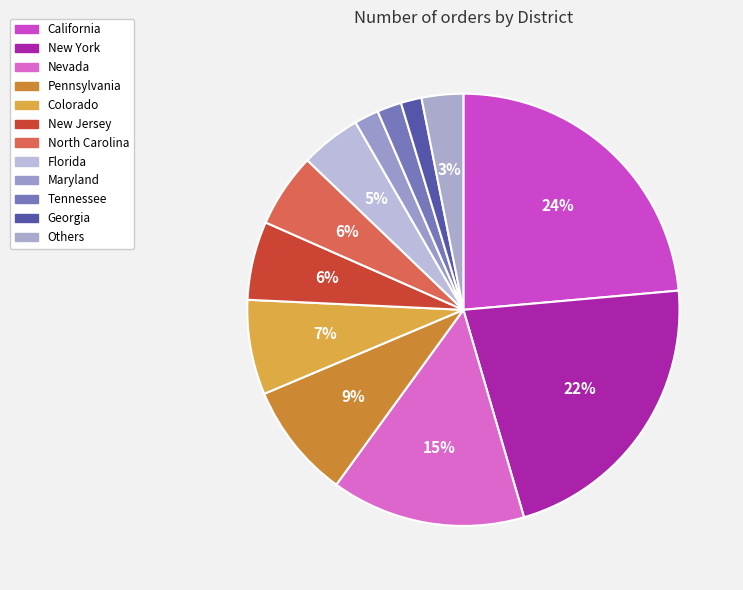

How many segments does this pie chart have?

12